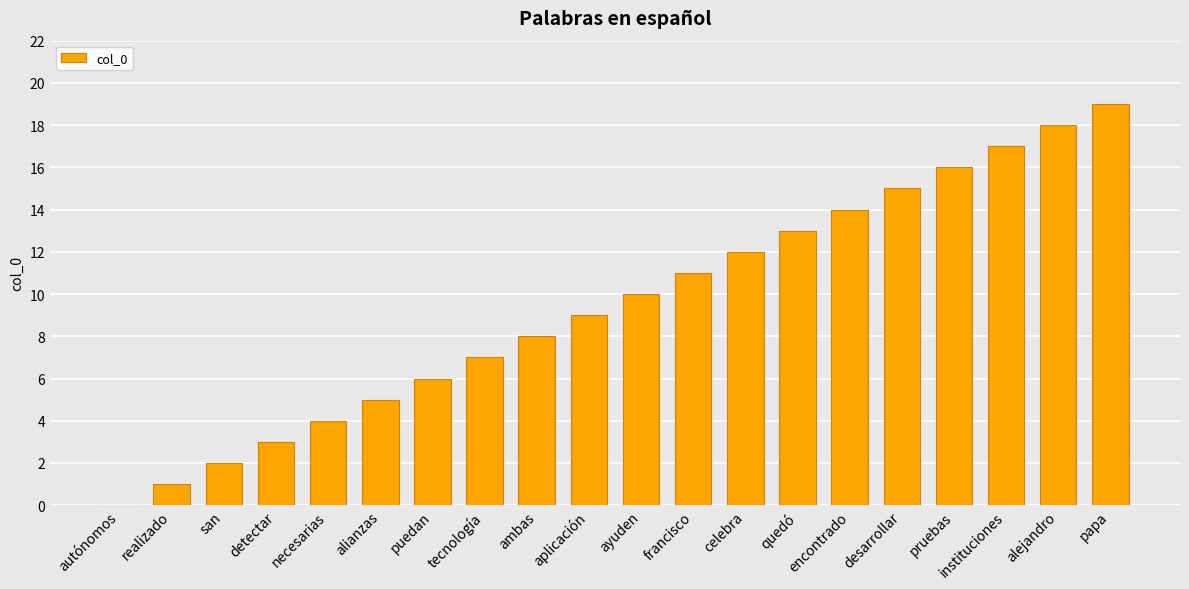

What is the sum of the values at necesarias and encontrado?

18